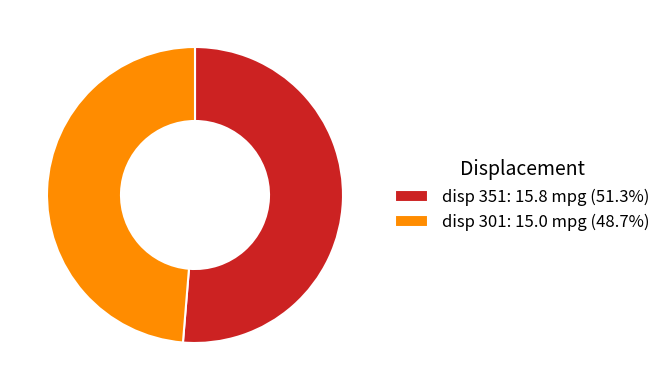

Does any single category account for the majority?

Yes